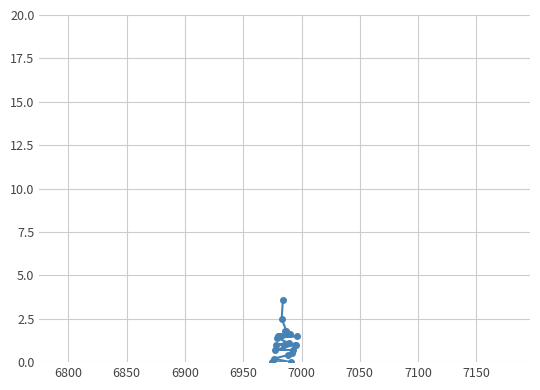

What is the greatest value displayed?

3.6